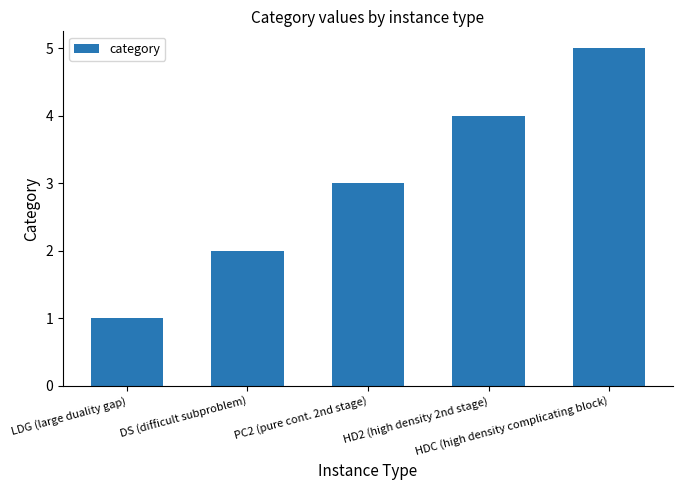

What position from the left is DS (difficult subproblem)?

2